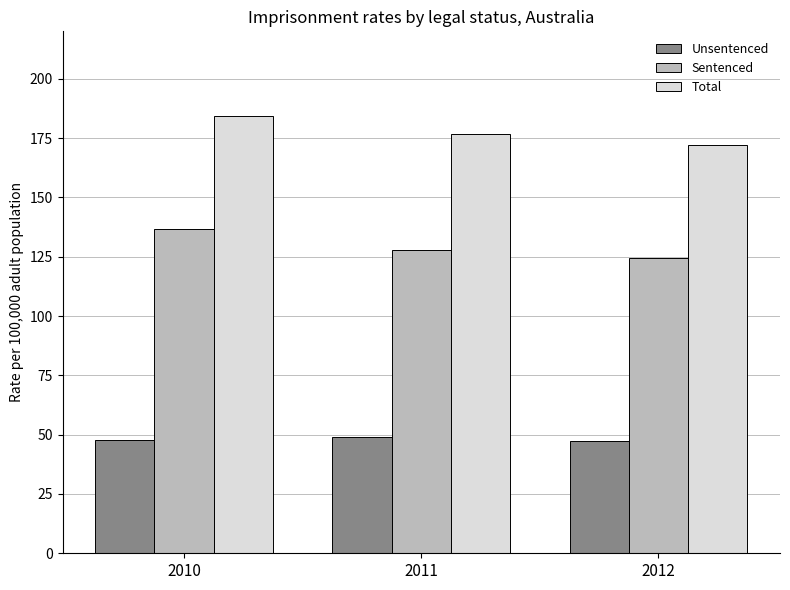

Read the Total value at 2011.

176.8